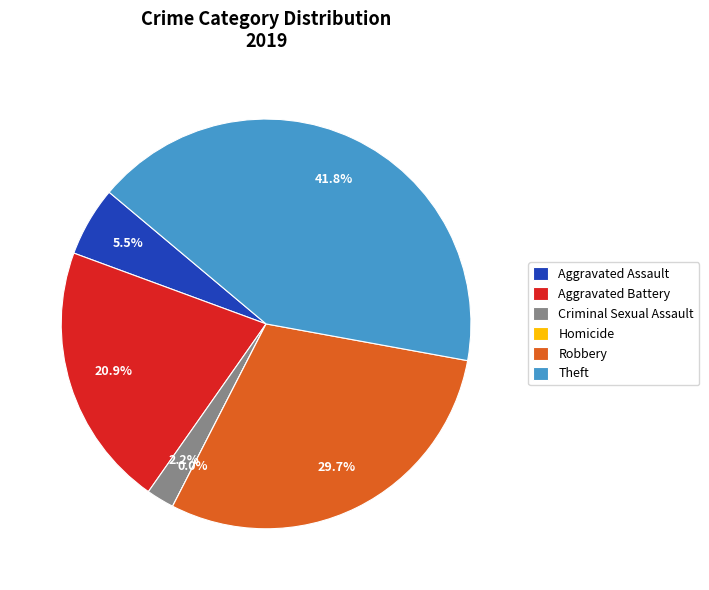

True or false: Homicide accounts for 6% of the total.

False